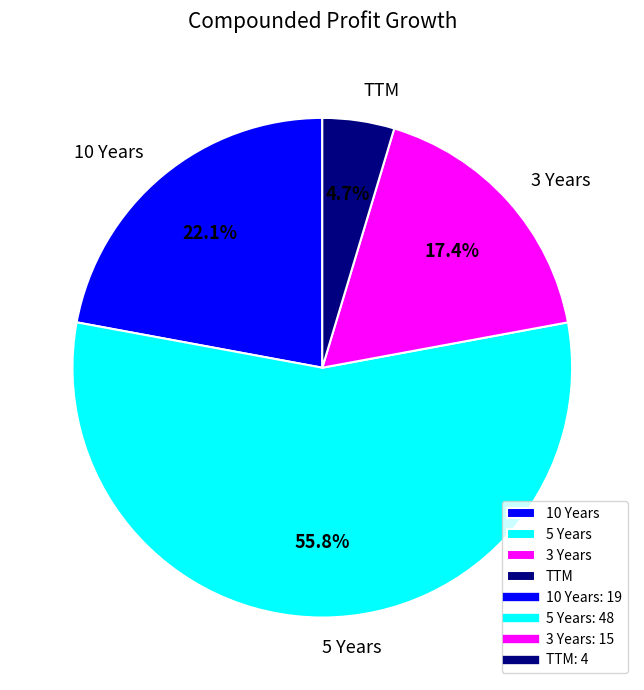

Is the sum of 5 Years and TTM greater than half?

Yes